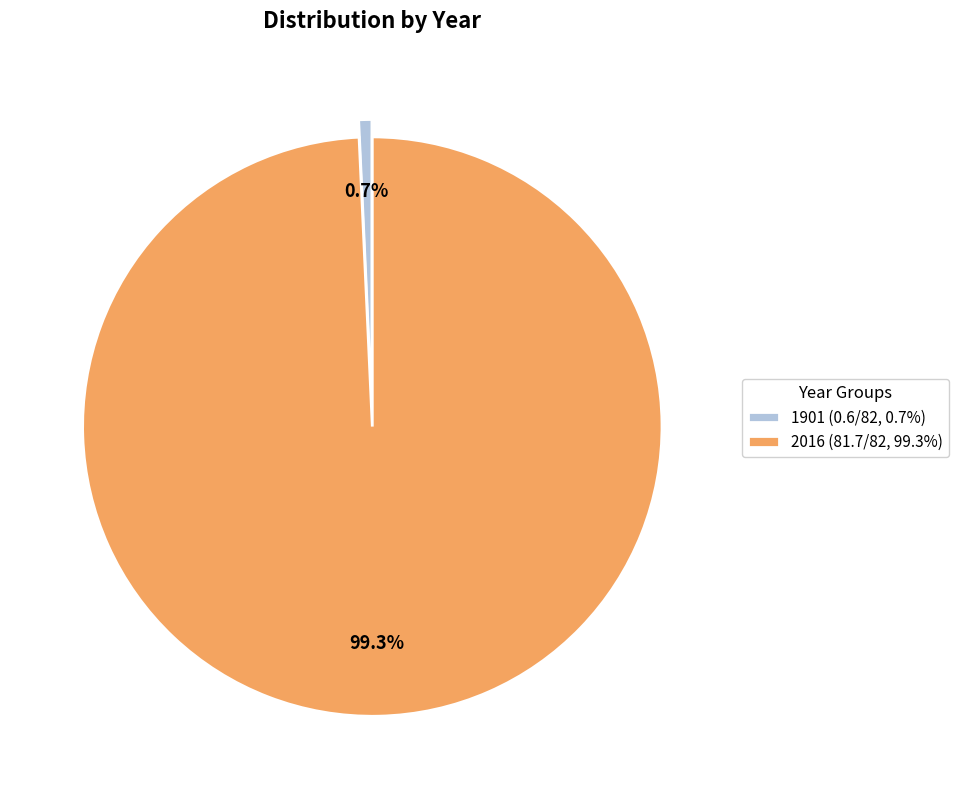

Which has a higher value, 1901 (0.6/82, 0.7%) or 2016 (81.7/82, 99.3%)?

2016 (81.7/82, 99.3%)